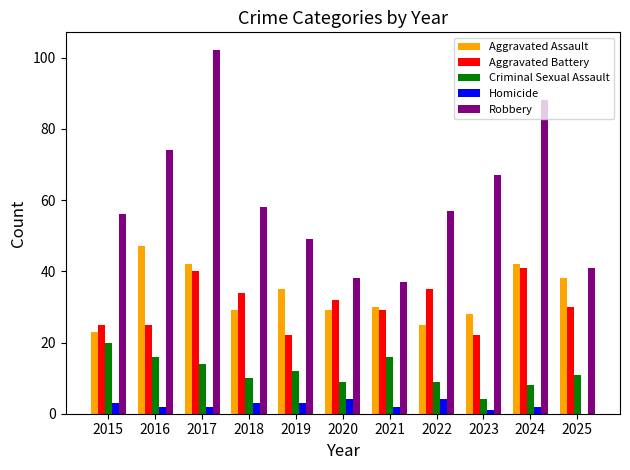

Reading left to right, extract all data points from this chart.

Aggravated Assault: 2015=23	2016=47	2017=42	2018=29	2019=35	2020=29	2021=30	2022=25	2023=28	2024=42	2025=38
Aggravated Battery: 2015=25	2016=25	2017=40	2018=34	2019=22	2020=32	2021=29	2022=35	2023=22	2024=41	2025=30
Criminal Sexual Assault: 2015=20	2016=16	2017=14	2018=10	2019=12	2020=9	2021=16	2022=9	2023=4	2024=8	2025=11
Homicide: 2015=3	2016=2	2017=2	2018=3	2019=3	2020=4	2021=2	2022=4	2023=1	2024=2	2025=0
Robbery: 2015=56	2016=74	2017=102	2018=58	2019=49	2020=38	2021=37	2022=57	2023=67	2024=88	2025=41